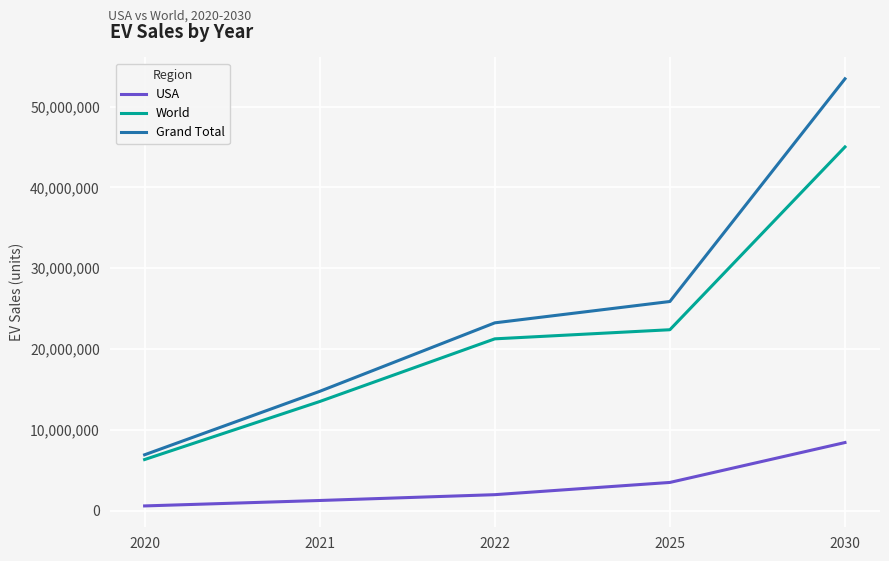

Between 2021 and 2025, which series saw the biggest shift?

Grand Total